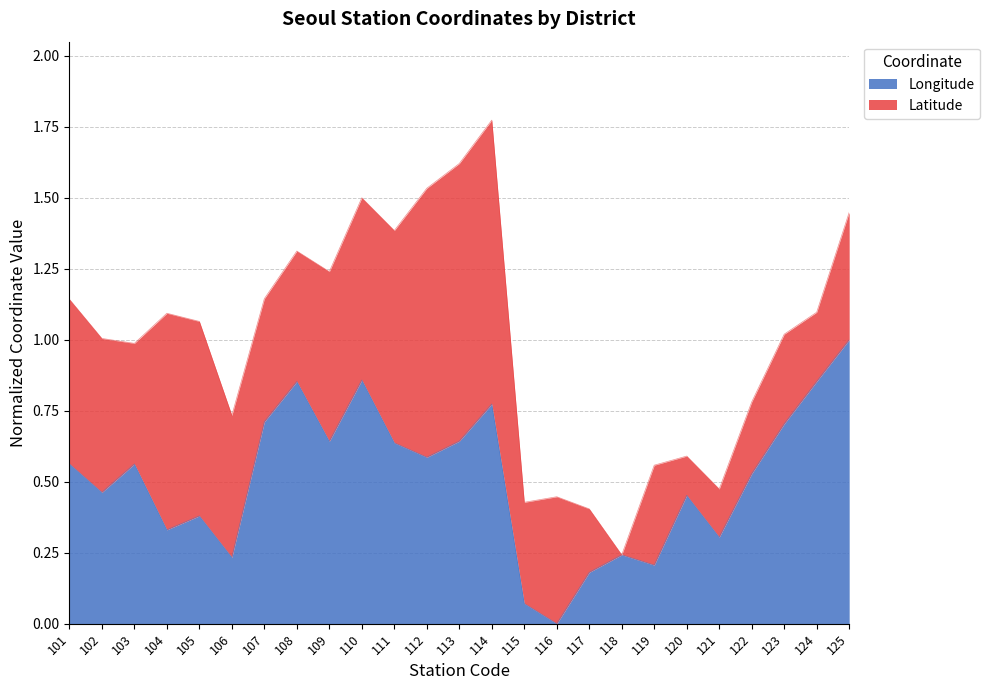

At which label does Longitude reach its minimum?

116